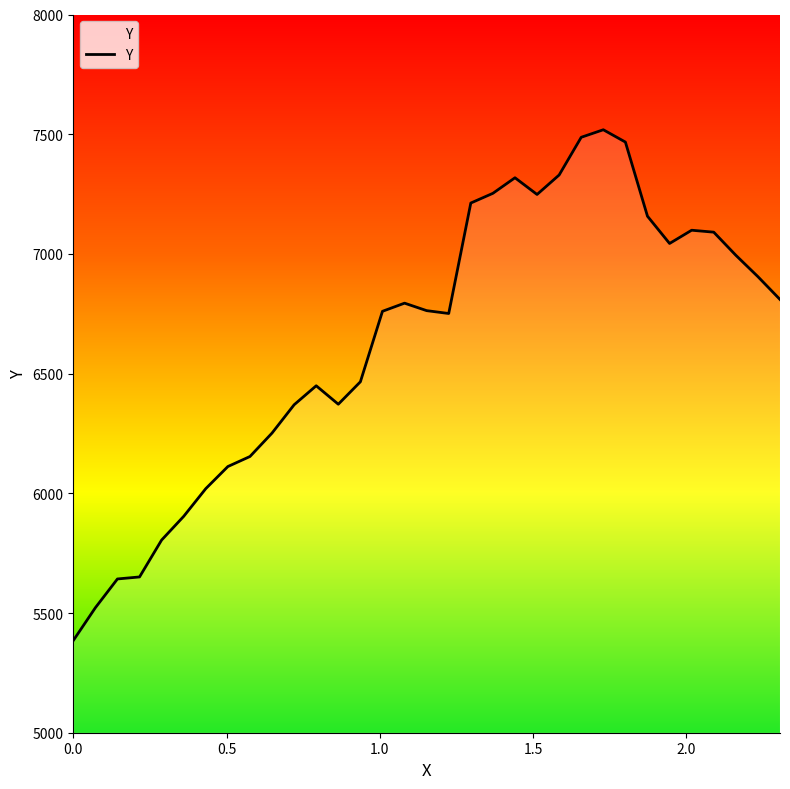

What is the maximum value shown in the chart?

7518.6